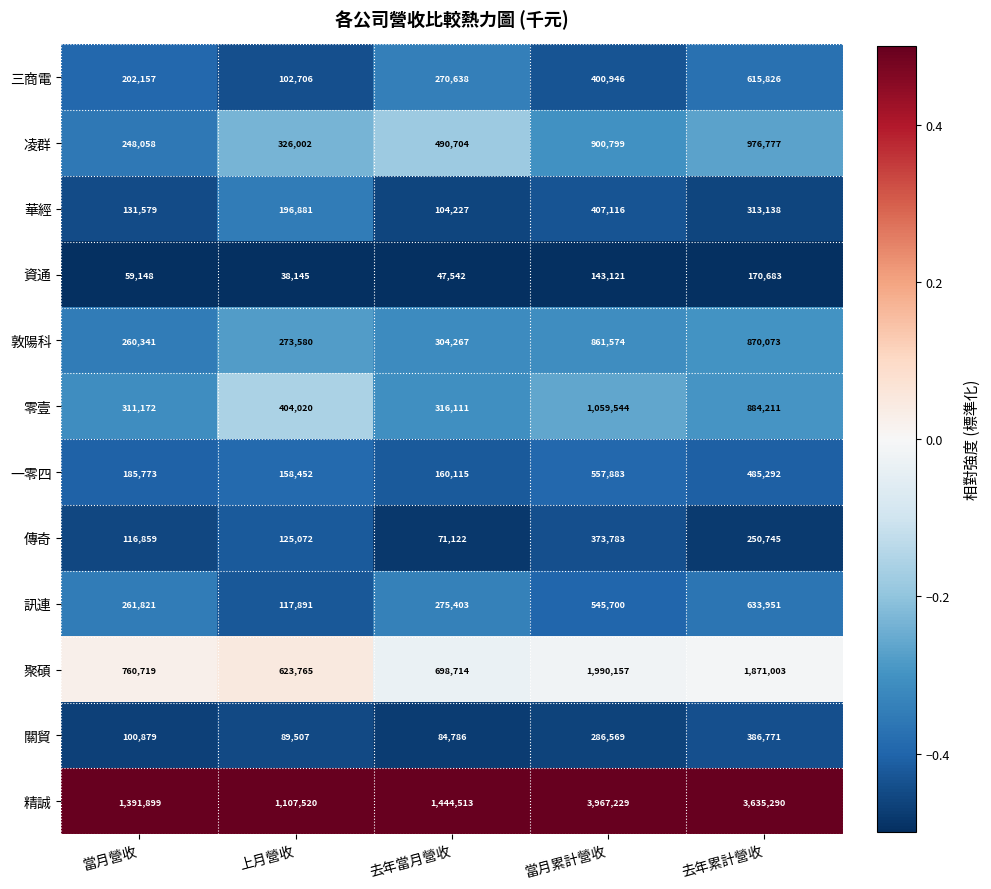

The value of 零壹 at 當月累計營收 is 1059544. True or false?

True